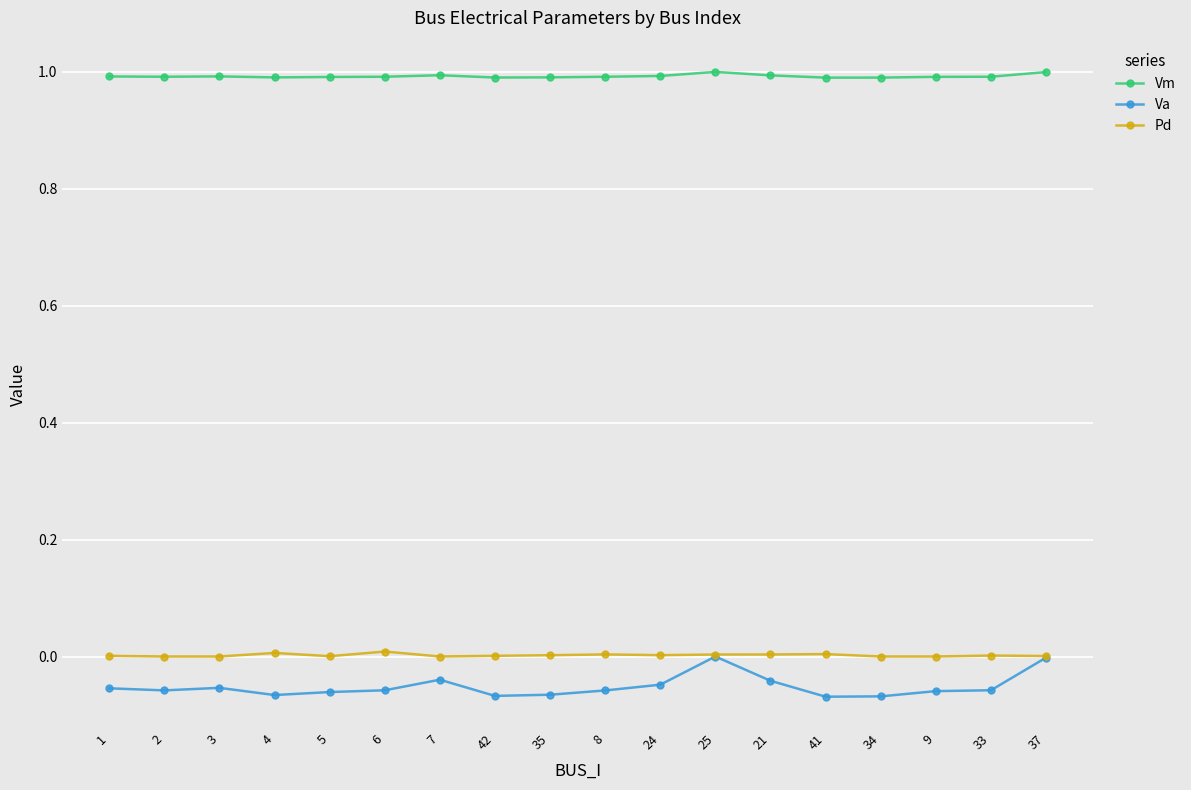

Is the value of Va at 5 greater than the value of Vm at 9?

No